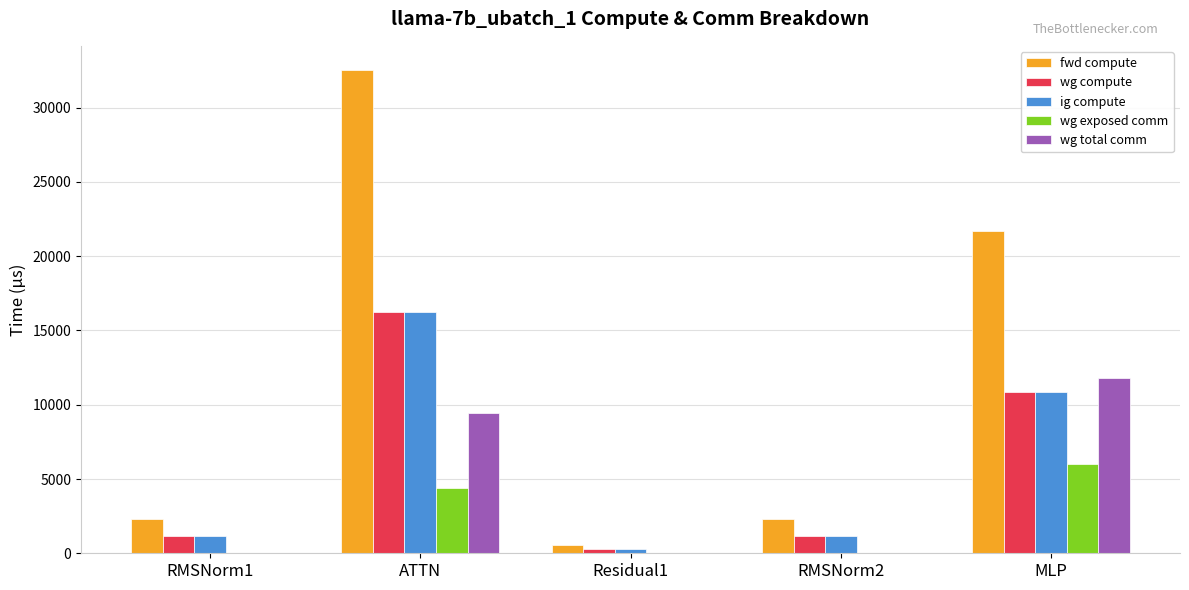

What are all the series names shown in the legend?

fwd compute, wg compute, ig compute, wg exposed comm, wg total comm